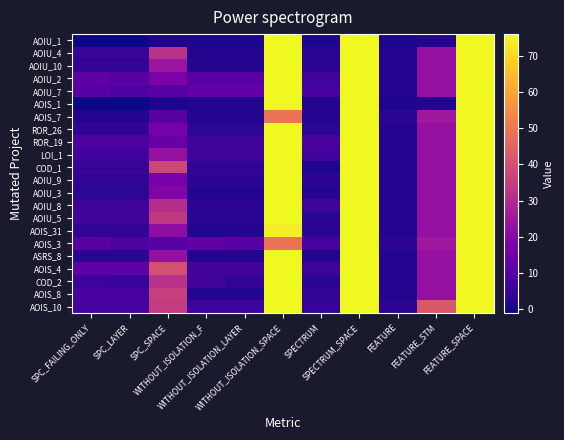

How many distinct data groups are displayed?

22